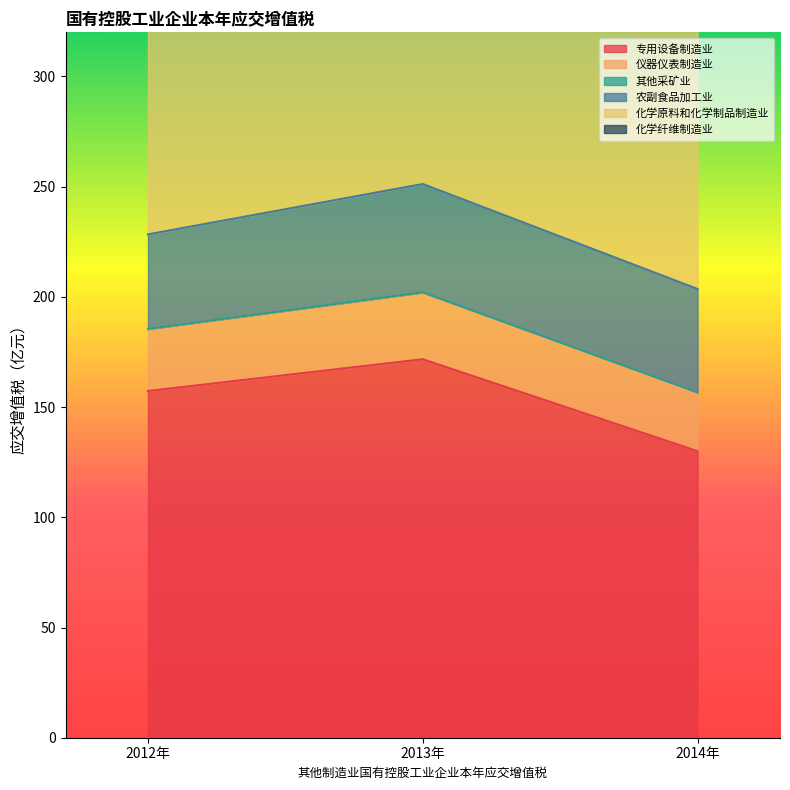

Count the number of categories in the chart.

3